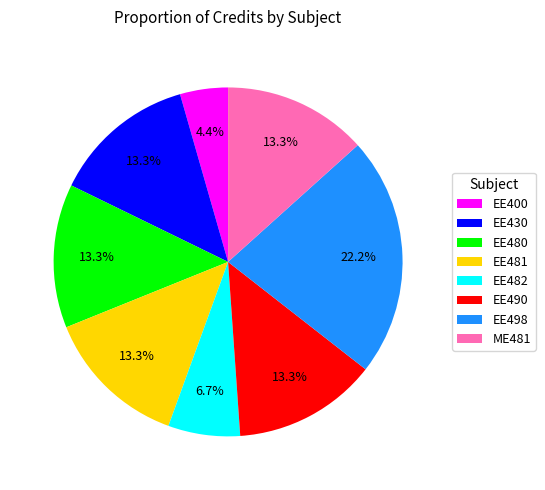

To the nearest percent, what is the difference between the largest and smallest slice percentages?

18%